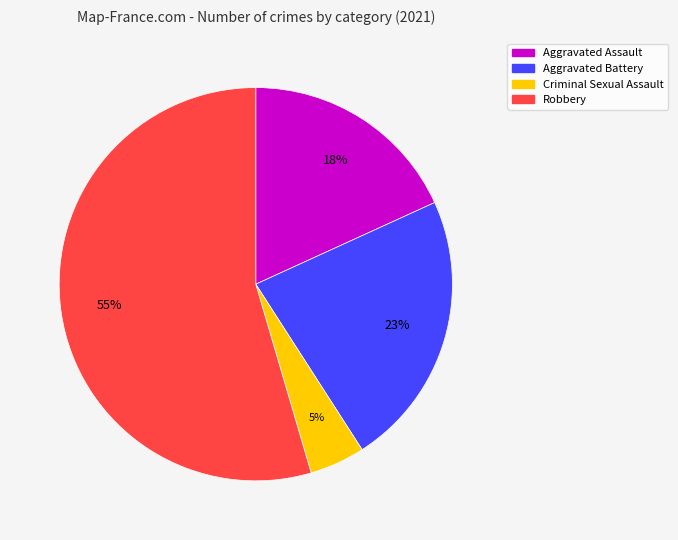

Between Aggravated Assault and Robbery, which is larger?

Robbery